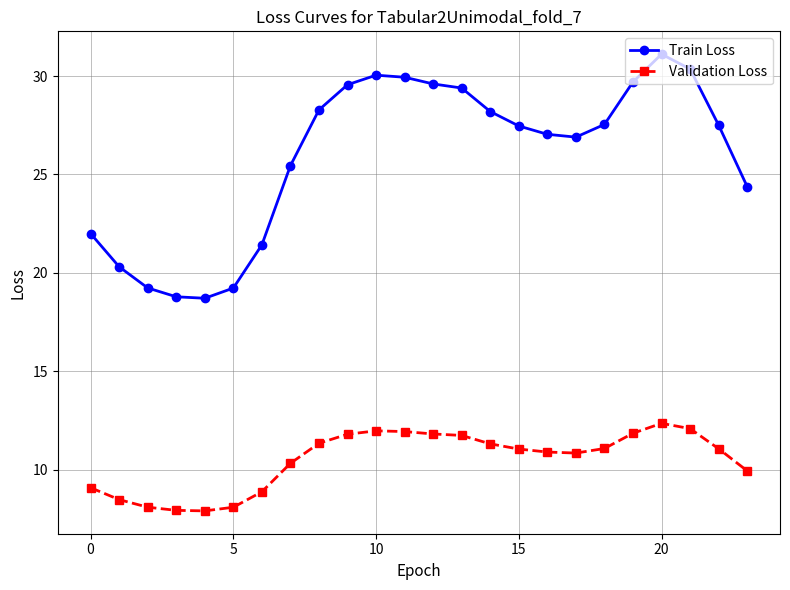

What is the difference between the second highest and second lowest values in the Validation Loss series?

4.2